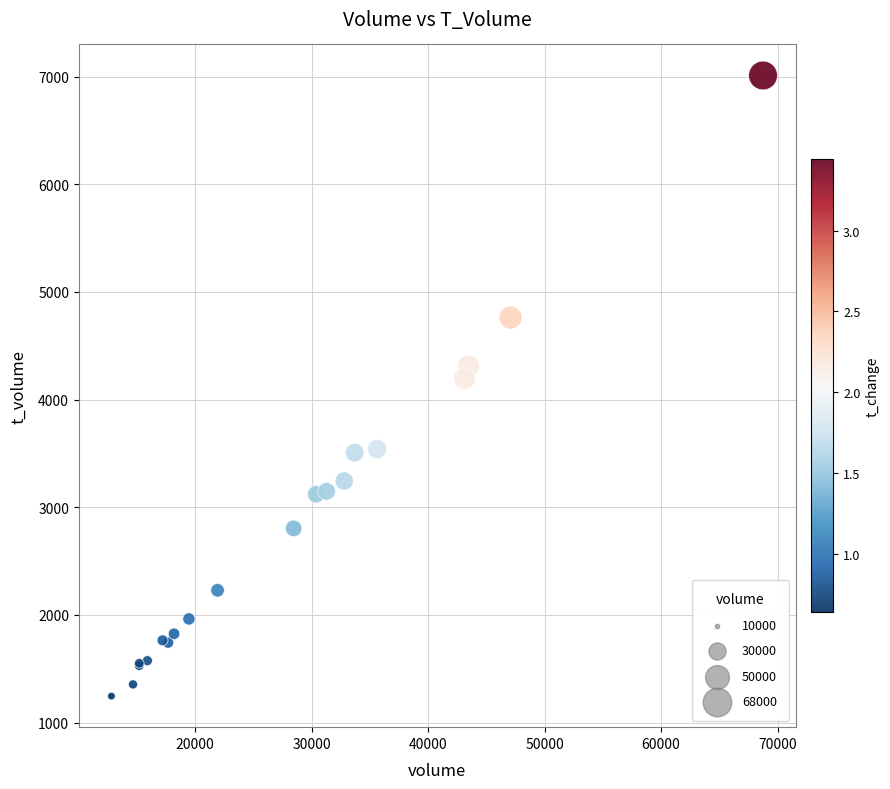

What Y value in the scatter plot is closest to 4128?

4197